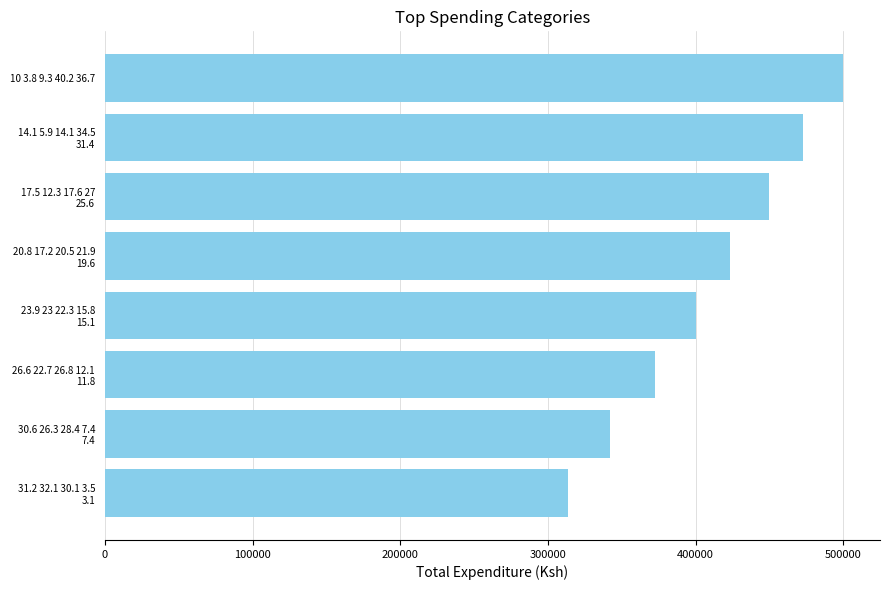

What is the maximum value shown in the chart?

499945.3